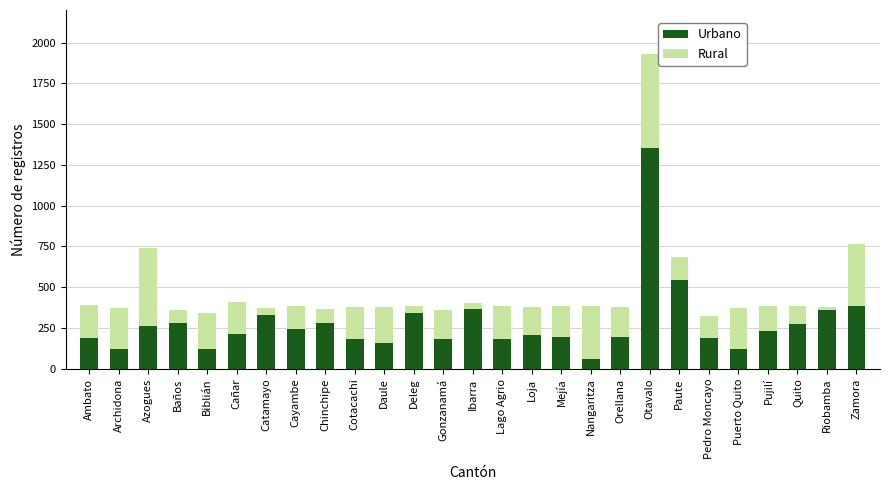

What is the lowest value of the Urbano series?

62